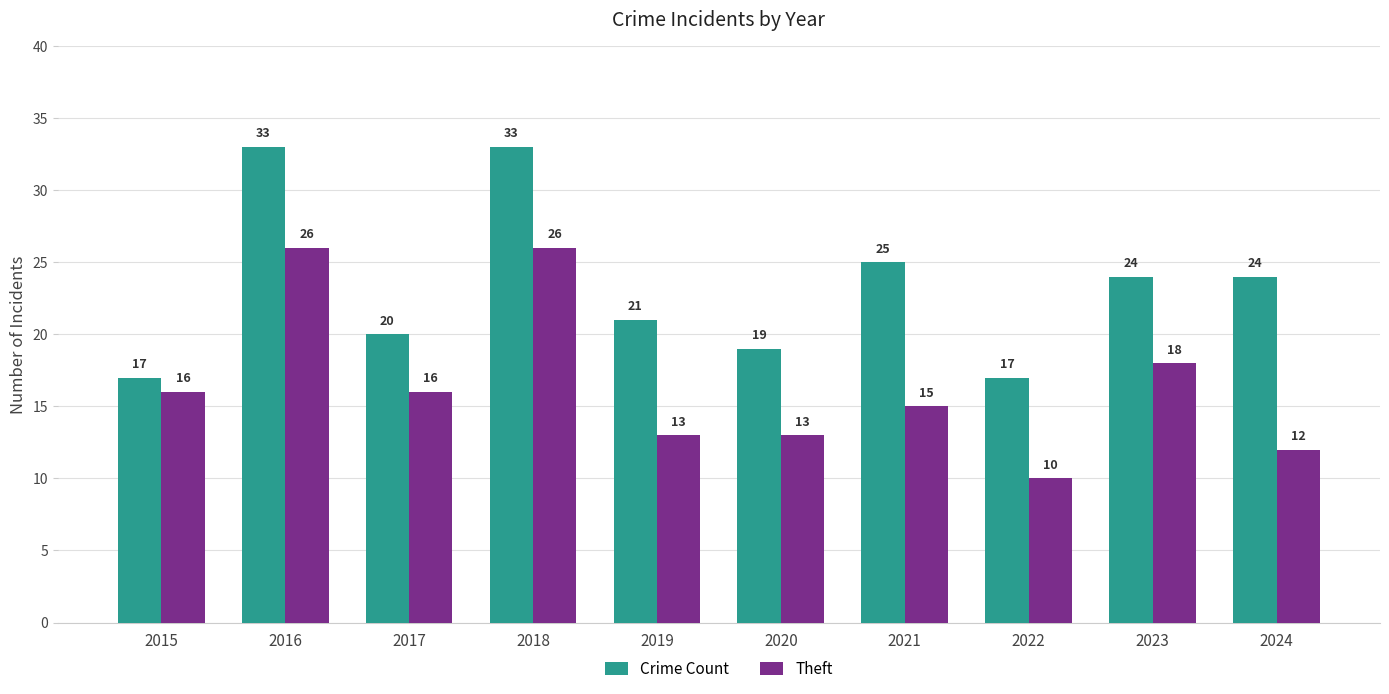

What is the sum of all Theft values?

165